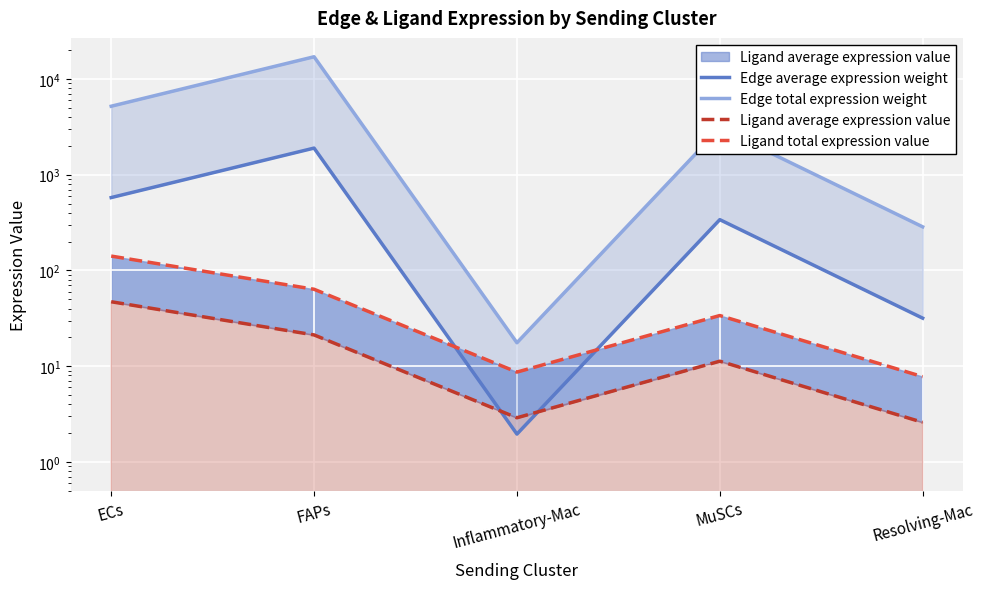

The Ligand average expression value series shows 47.1 at ECs. True or false?

True